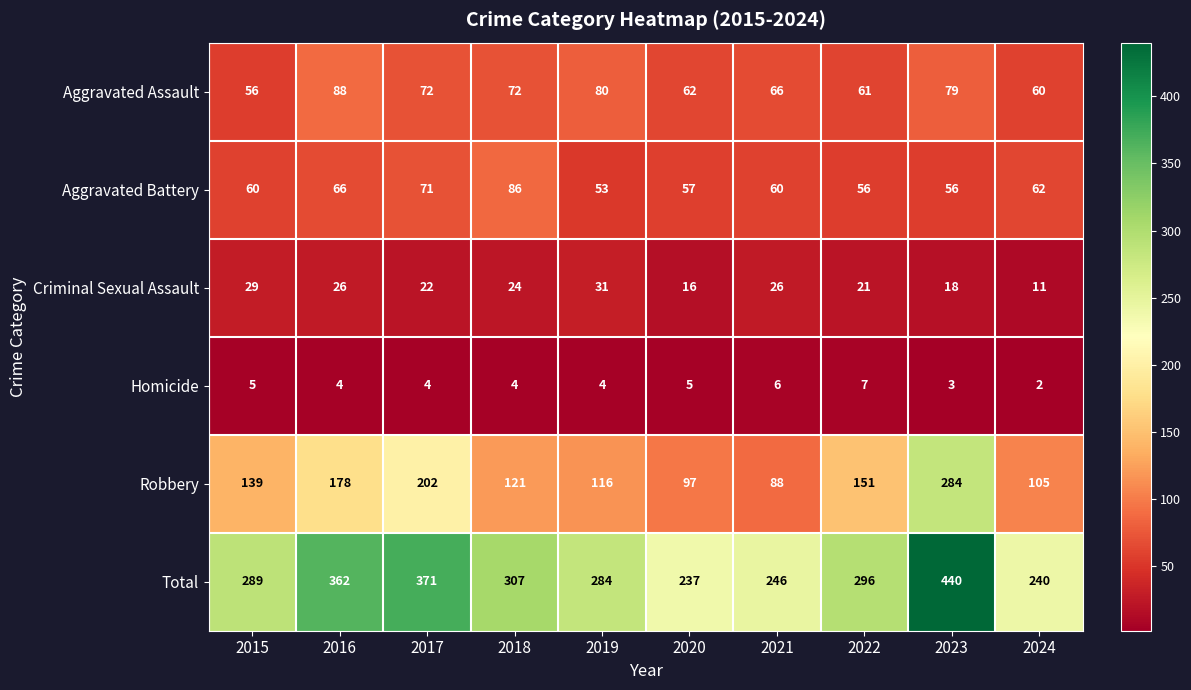

Which series has the largest total across all categories?

Total